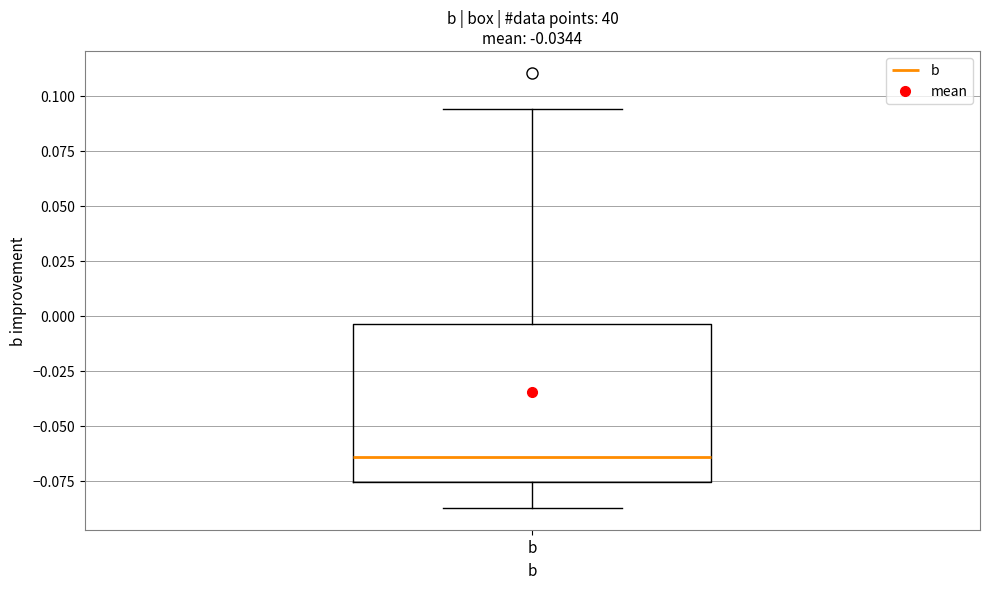

Transcribe this box plot: give where the median line is, the range the box spans, and where the two whiskers end, as read against the y-axis. The values are not printed on the chart, so give them approximately, as read against the axis.

median -0.065, box -0.075 to -0.005, whiskers -0.085 to 0.095